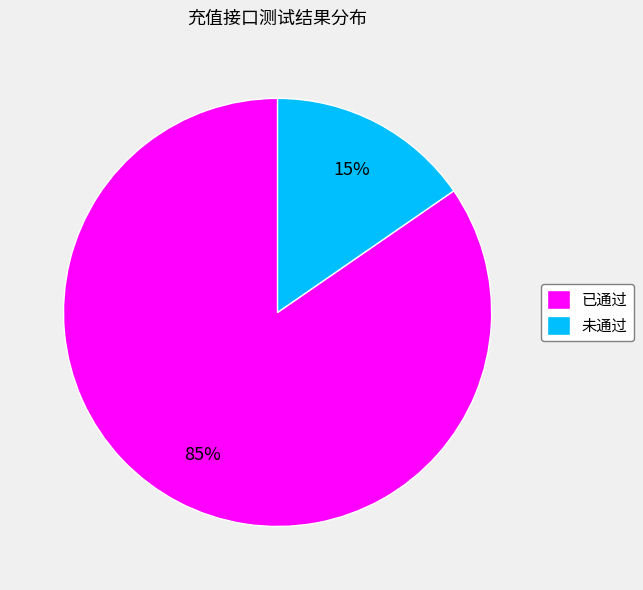

What percentage is the 未通过 slice, to the nearest percent?

15%